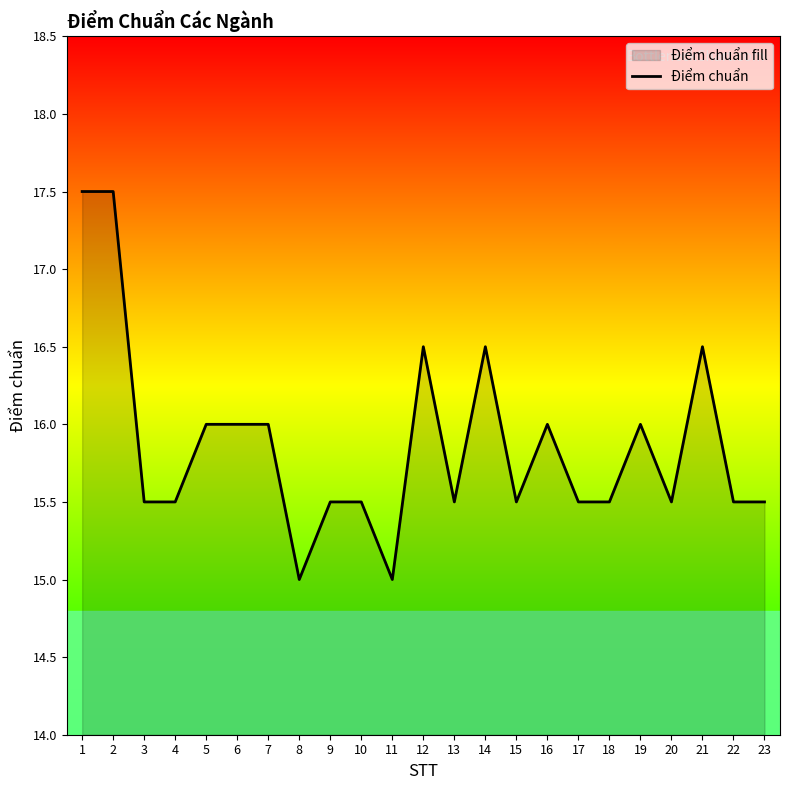

Which label corresponds to the smallest value in the chart?

8